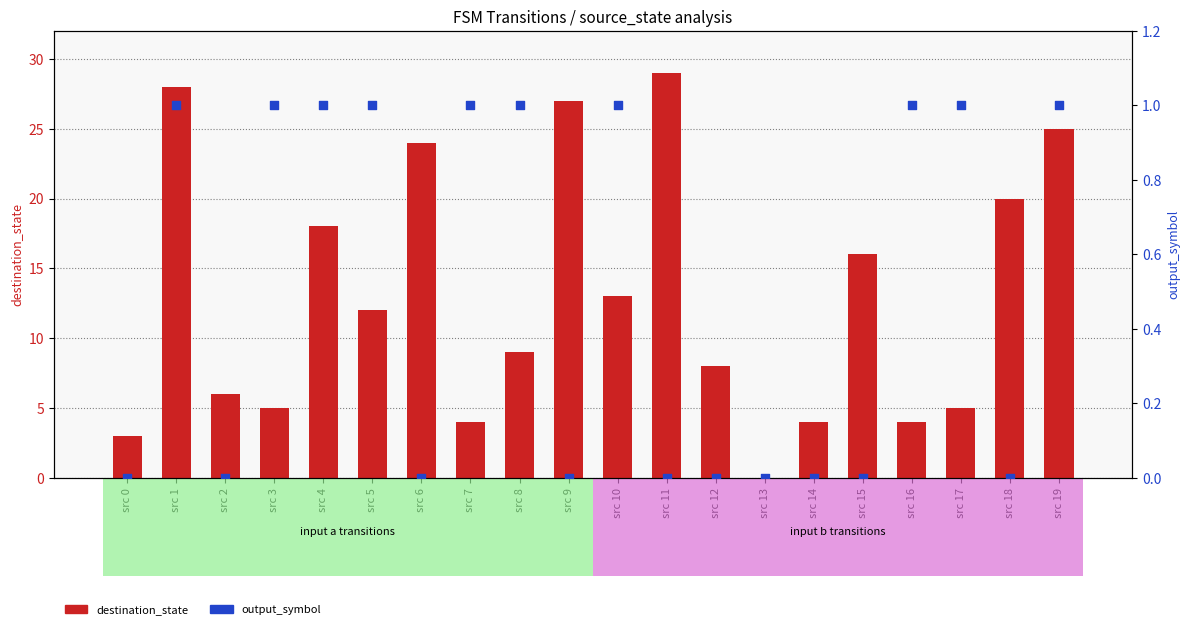

Which series has the largest total across all categories?

destination_state